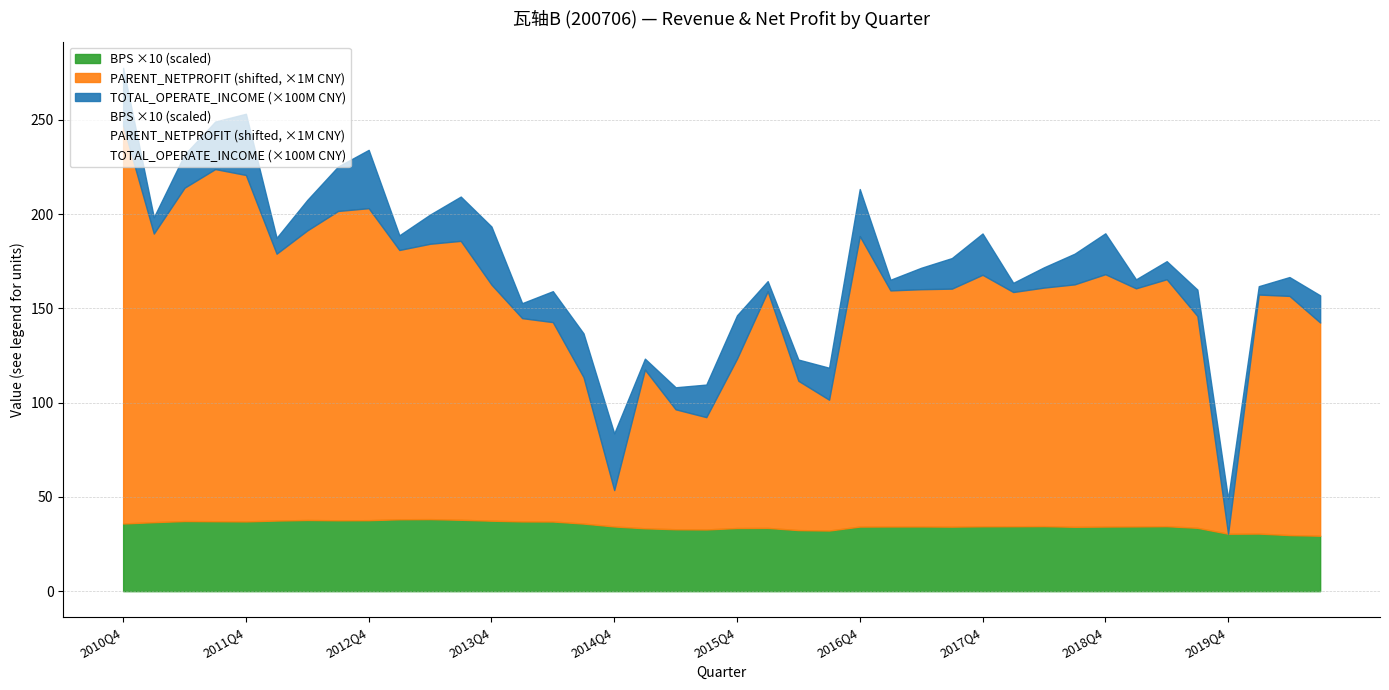

The BPS ×10 (scaled) series shows 13.9 at 2016Q4. True or false?

False